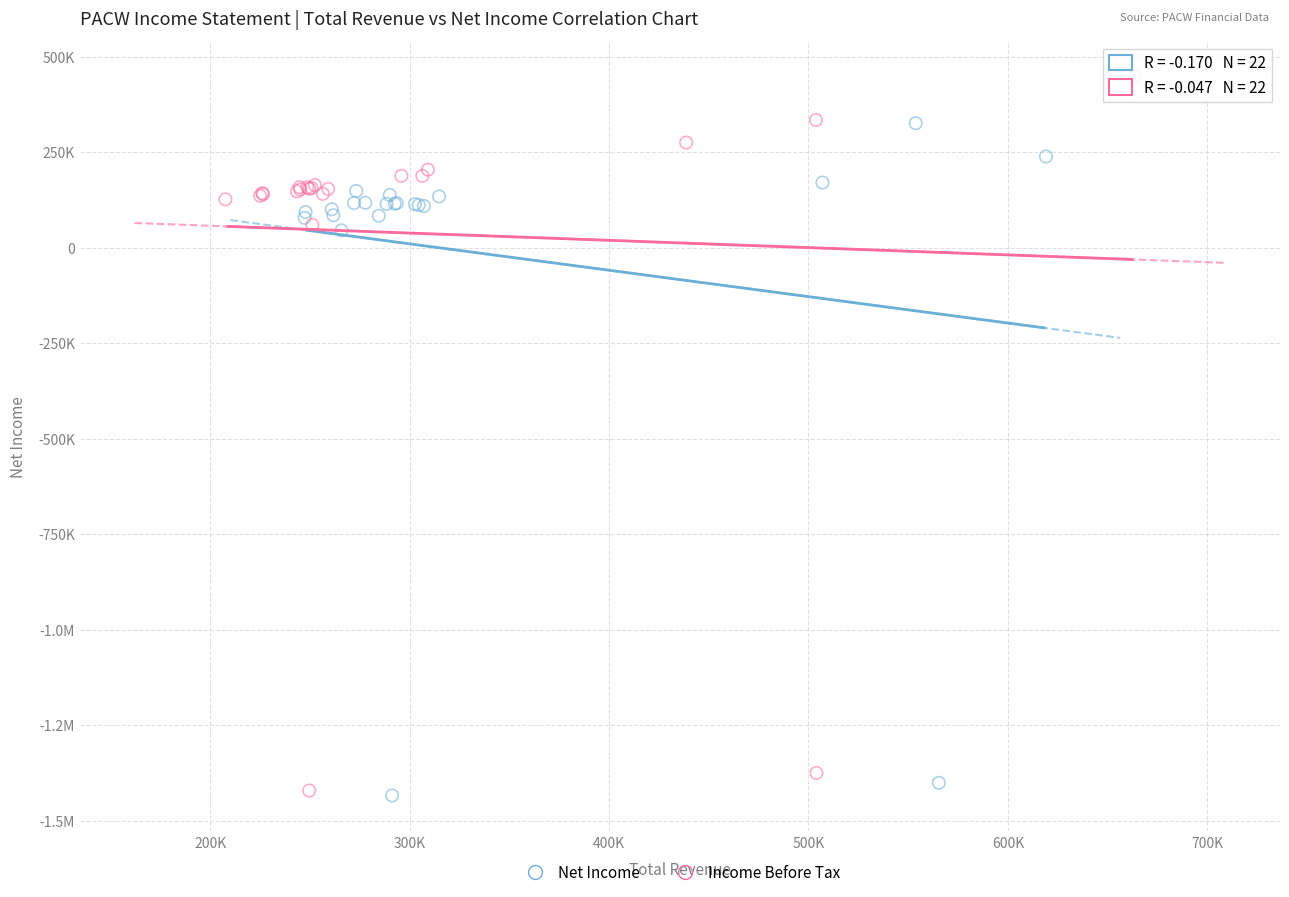

What are all the series names shown in the legend?

Net Income, Income Before Tax